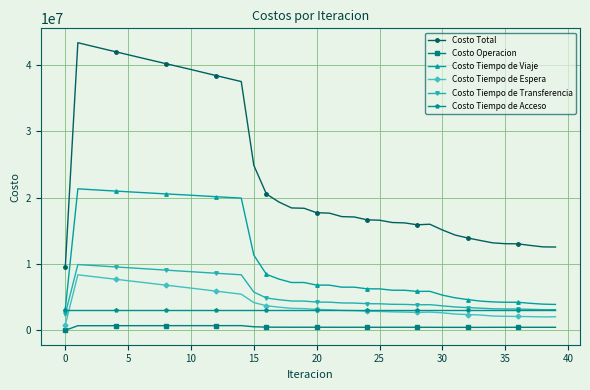

In Costo Operacion, how many points are lower than both neighbors (excluding endpoints)?

8